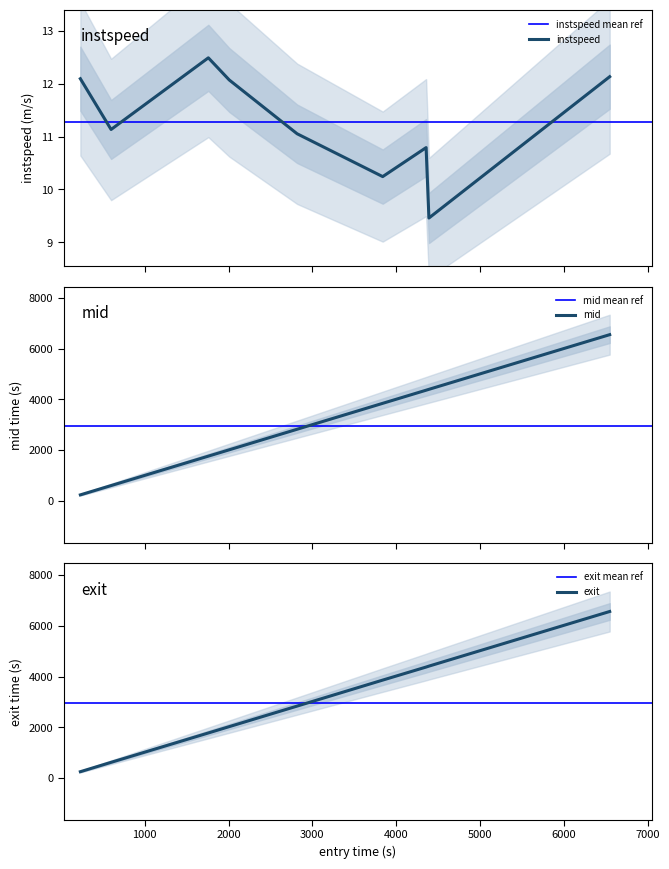

Reading left to right, extract all data points from this chart.

instspeed: 230.9690099077819=12.1	597.7855324218076=11.1	1758.2635703061762=12.5	2007.9654900935143=12.1	2817.792660342263=11.1	3839.0794207784425=10.2	4357.2524208931545=10.8	4390.664387501662=9.5	6548.084761803066=12.1
mid: 230.9690099077819=237.2	597.7855324218076=604.1	1758.2635703061762=1764.2	2007.9654900935143=2014.3	2817.792660342263=2824.4	3839.0794207784425=3846.4	4357.2524208931545=4364.1	4390.664387501662=4398.1	6548.084761803066=6554.1
exit: 230.9690099077819=250.0	597.7855324218076=620.0	1758.2635703061762=1778.0	2007.9654900935143=2028.0	2817.792660342263=2838.0	3839.0794207784425=3863.0	4357.2524208931545=4378.0	4390.664387501662=4414.2	6548.084761803066=6569.0